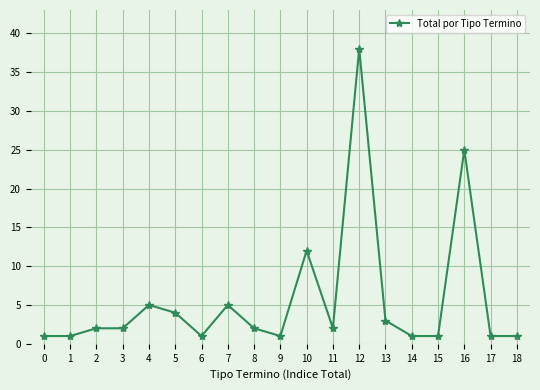

At which label is the value closest to 19?

16